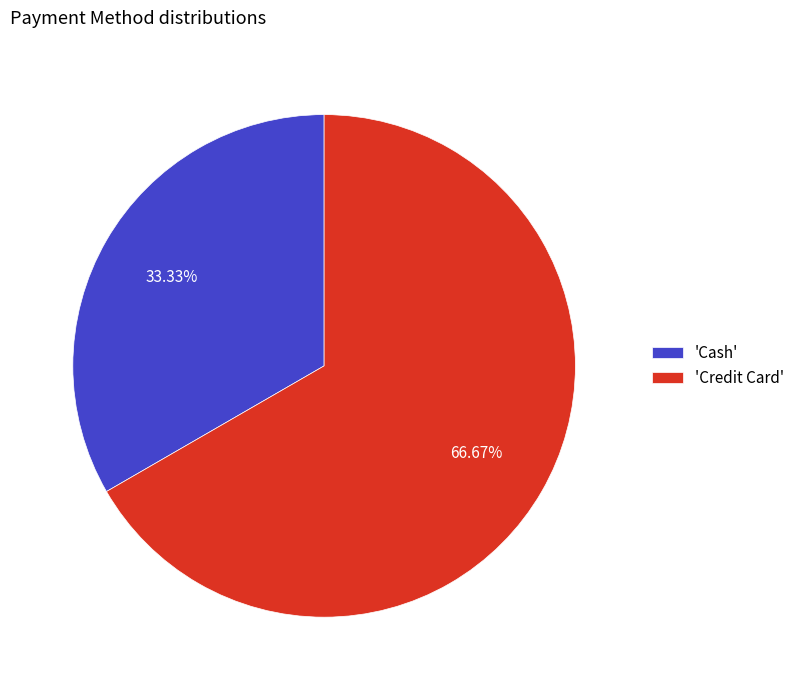

Rank the categories by value from highest to lowest.

'Credit Card', 'Cash'